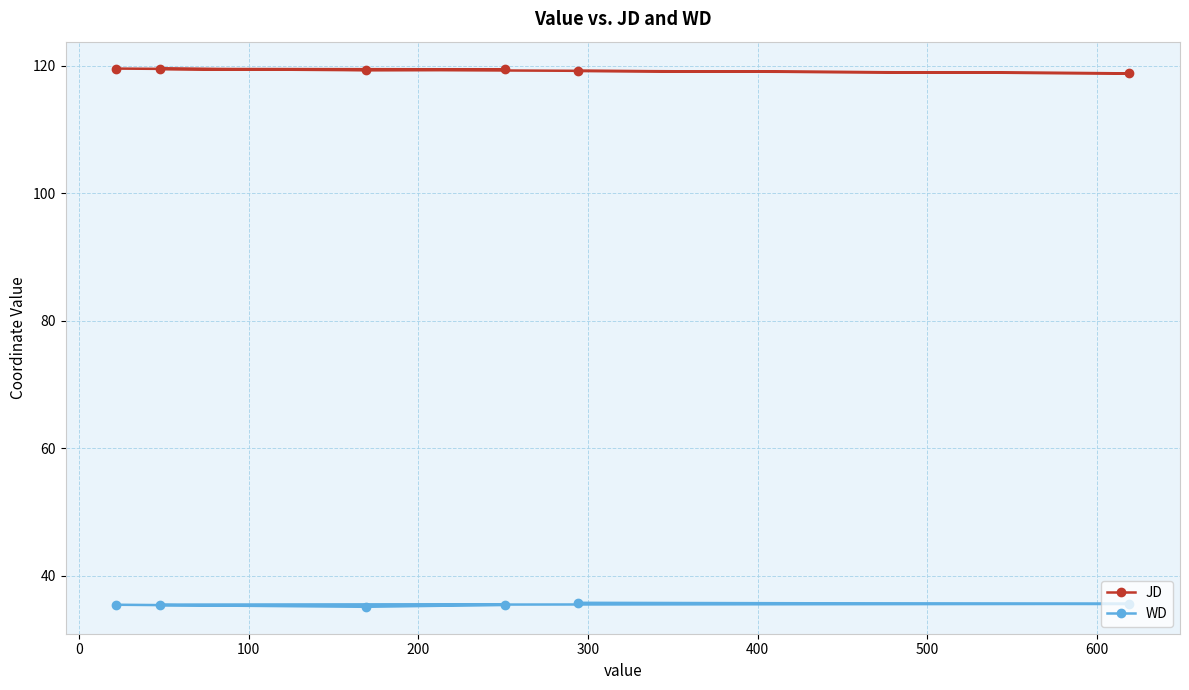

What is the value of the WD point at the 5th from the left?

35.8